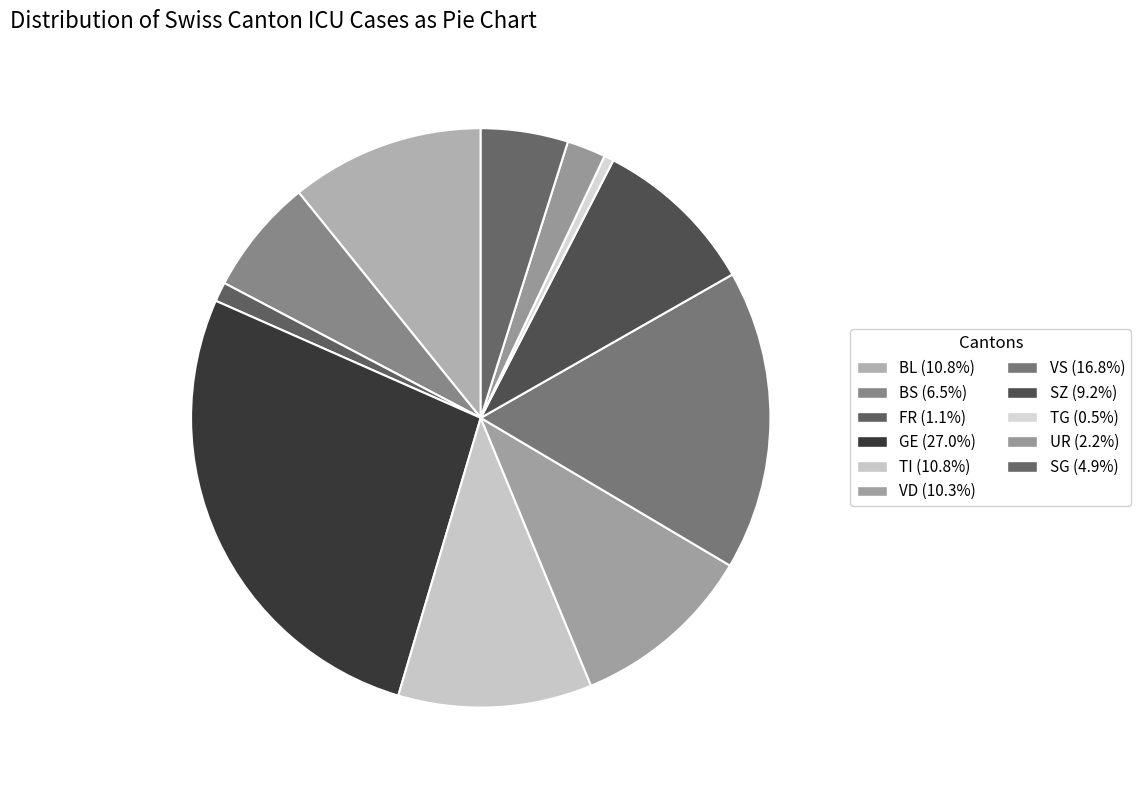

Count the number of slices in the pie.

11